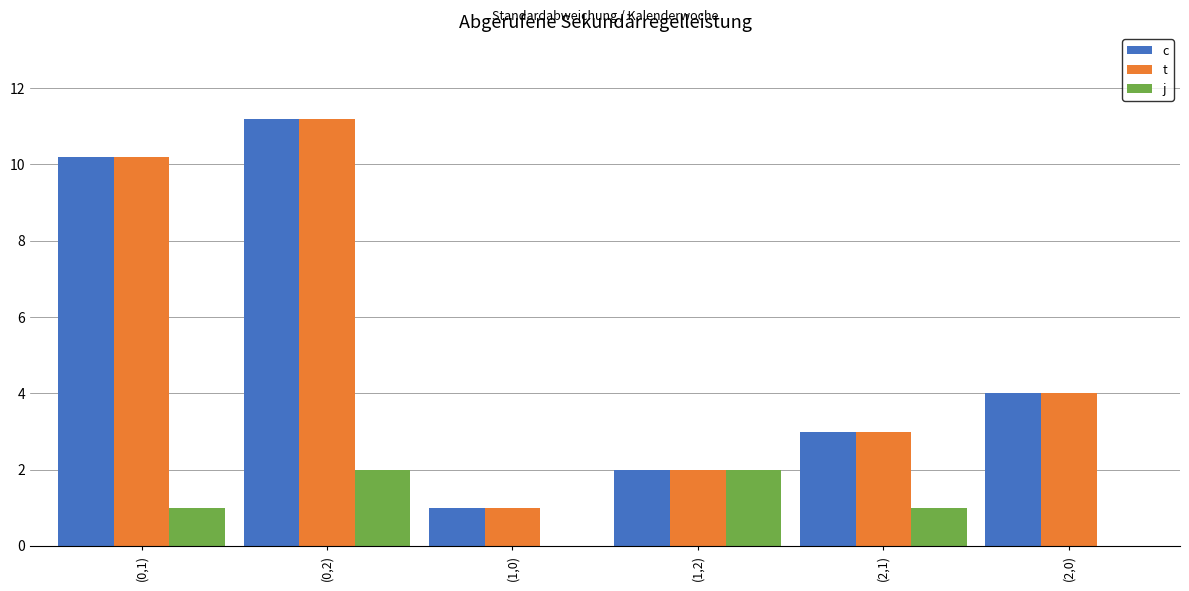

Reading left to right, what are all the values shown in this chart?

c: (0,1)=10.2	(0,2)=11.2	(1,0)=1.0	(1,2)=2.0	(2,1)=3.0	(2,0)=4.0
t: (0,1)=10.2	(0,2)=11.2	(1,0)=1.0	(1,2)=2.0	(2,1)=3.0	(2,0)=4.0
j: (0,1)=1.0	(0,2)=2.0	(1,0)=0.0	(1,2)=2.0	(2,1)=1.0	(2,0)=0.0